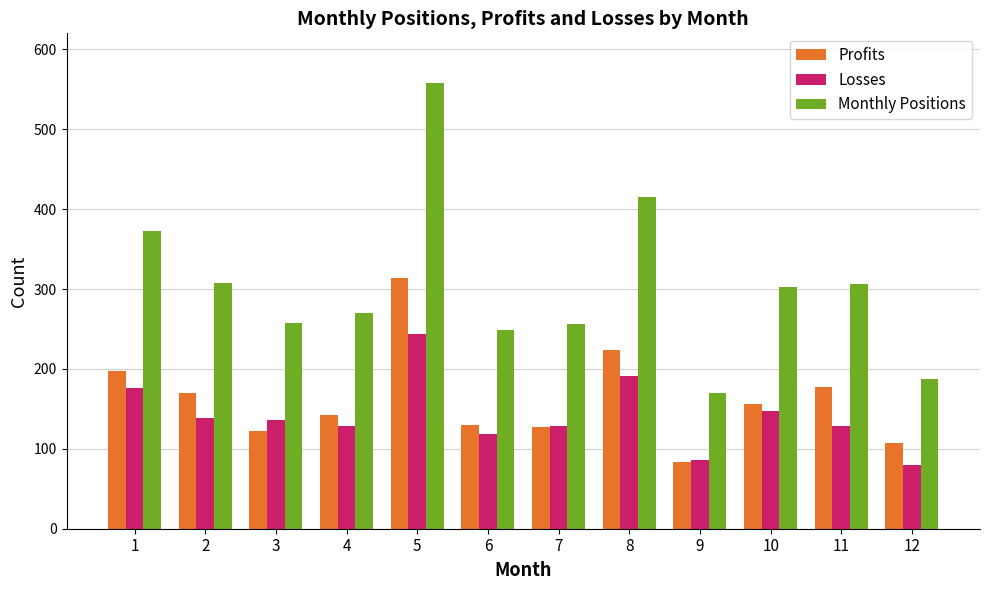

What is the spread (max minus min) of values at 1?

197